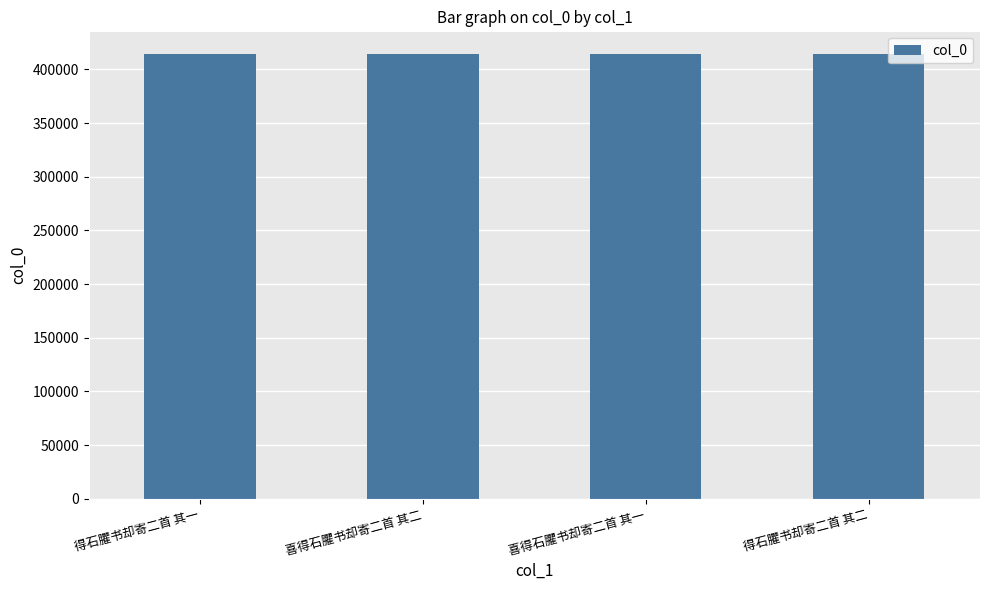

What is the label of the 2nd bar from the right?

喜得石臞书却寄二首 其一